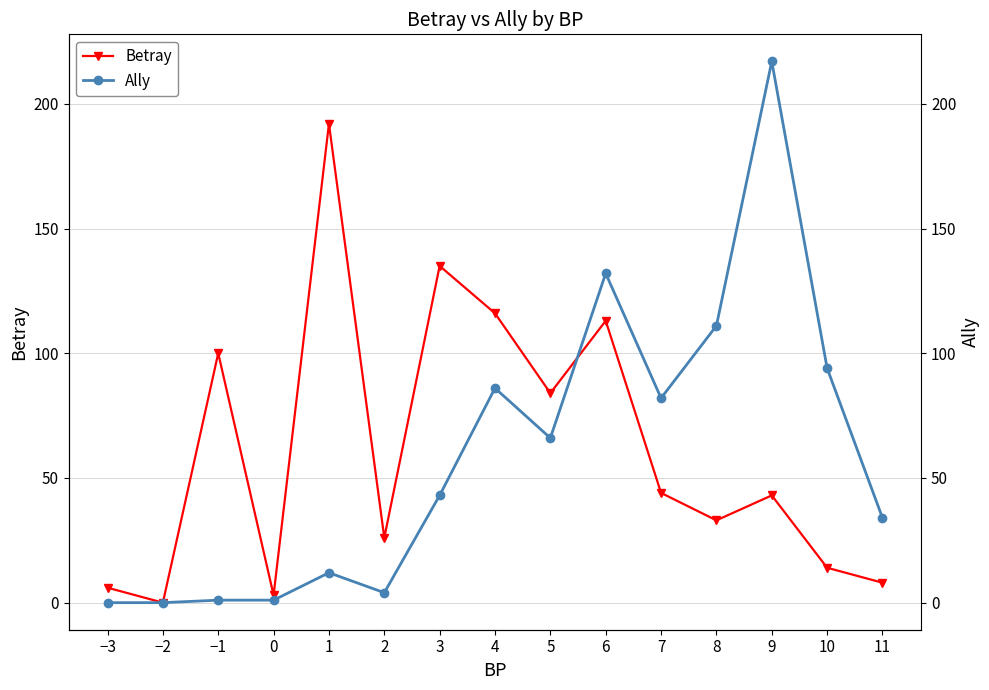

True or false: Betray has a value of 6 at −3.

True